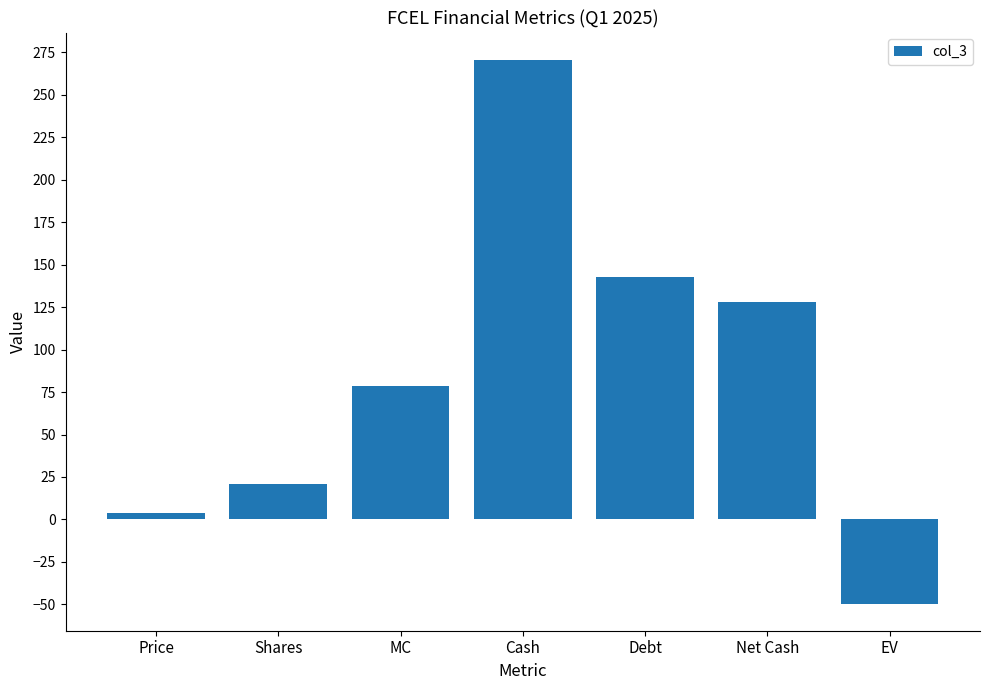

How many data points does each series have?

7